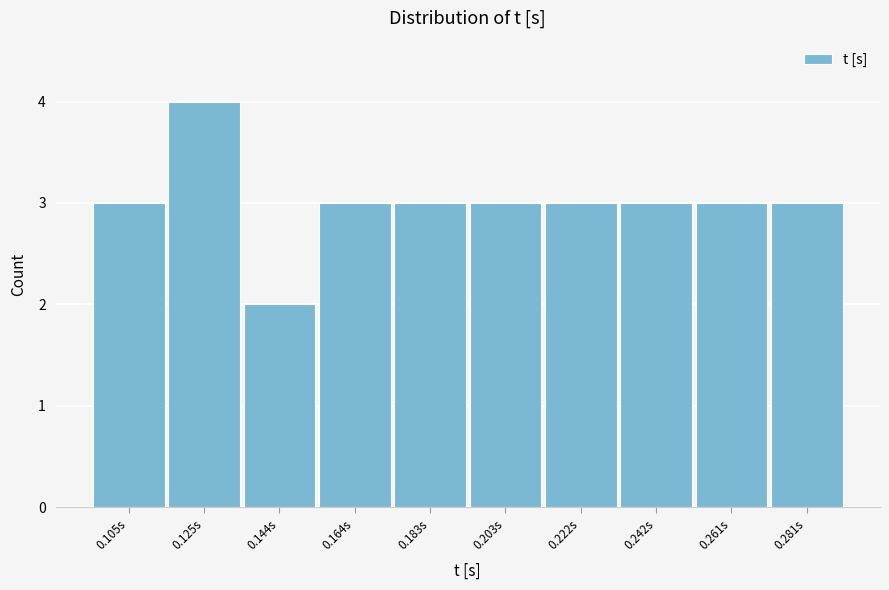

Reading left to right, transcribe all the data shown in this chart.

0.105s=3	0.125s=4	0.144s=2	0.164s=3	0.183s=3	0.203s=3	0.222s=3	0.242s=3	0.261s=3	0.281s=3